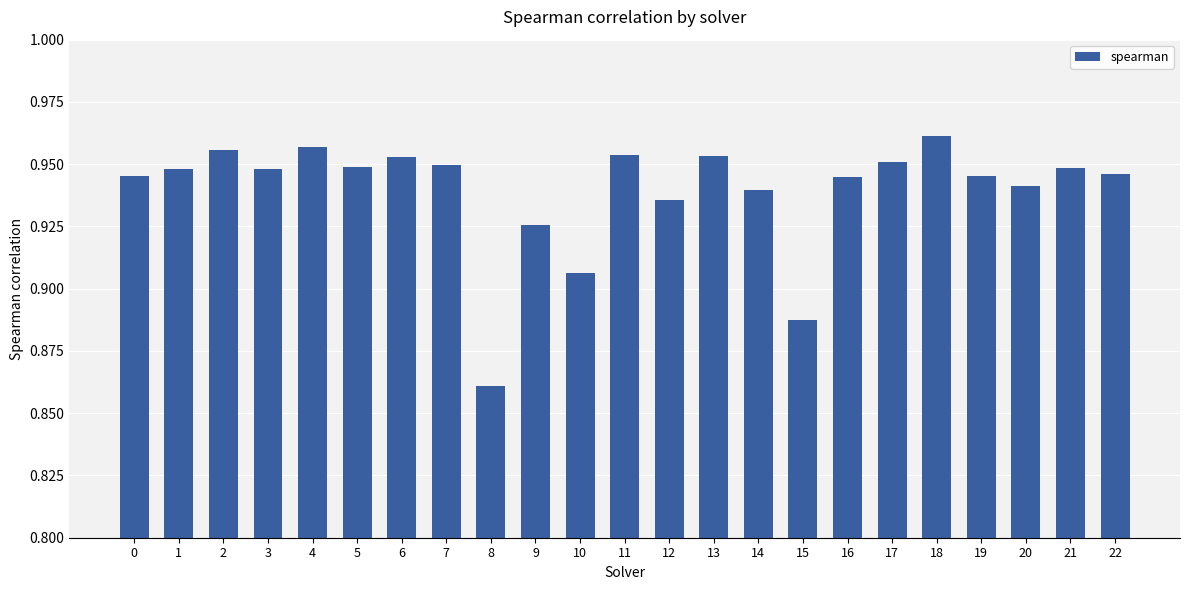

Which label corresponds to the smallest value in the chart?

8